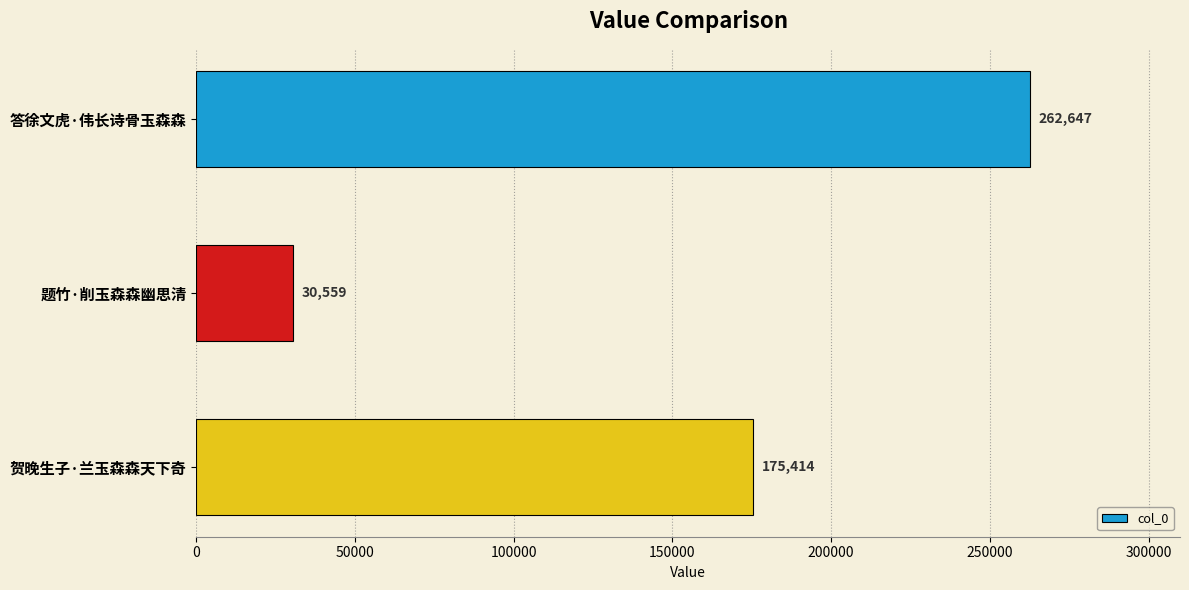

How many values are below 175414?

1